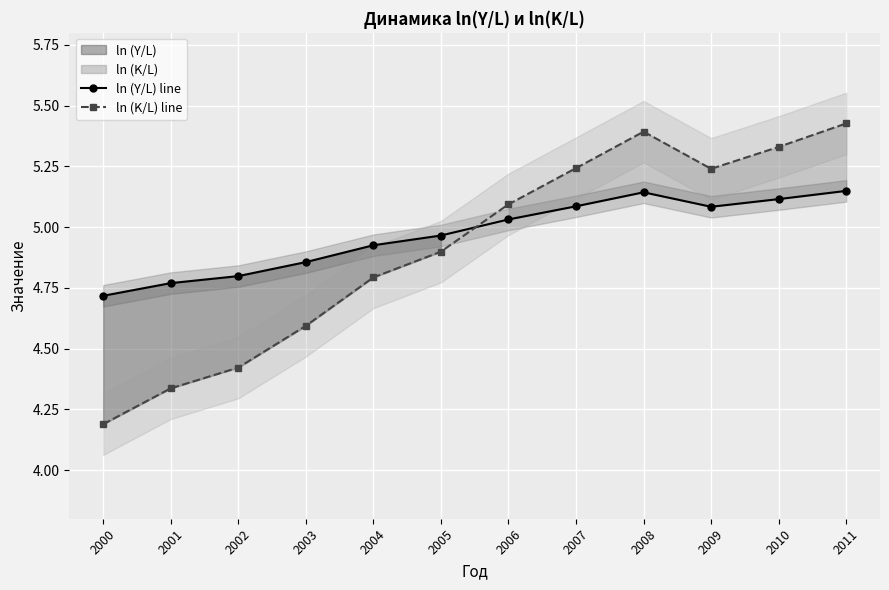

Is it true that ln (K/L) line equals 7.1 at 2001?

False